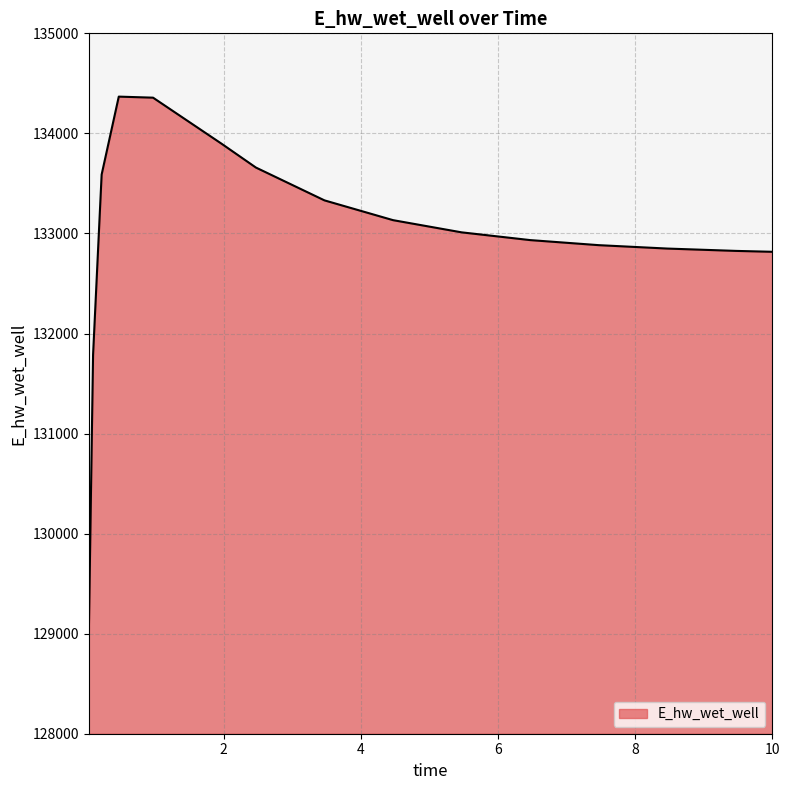

What is the minimum value shown in the chart?

128973.3